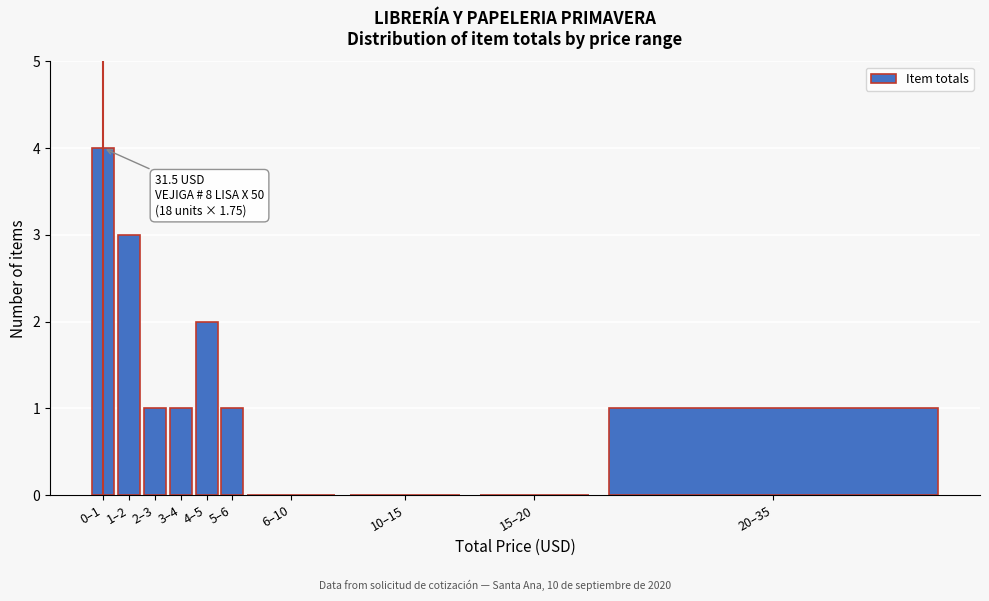

Reading left to right, what are all the values shown in this chart?

0–1=4	1–2=3	2–3=1	3–4=1	4–5=2	5–6=1	6–10=0	10–15=0	15–20=0	20–35=1